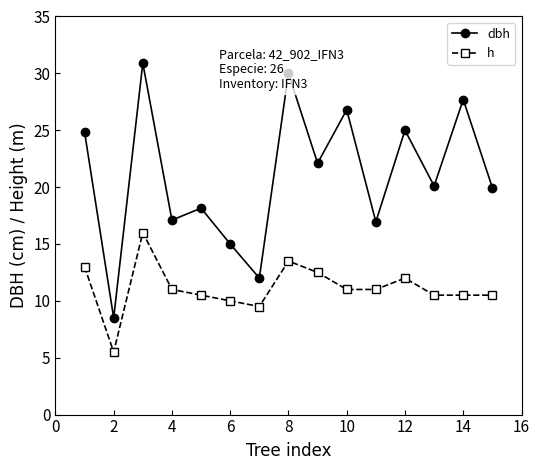

Rank the series by their average value, from lowest to highest.

h, dbh